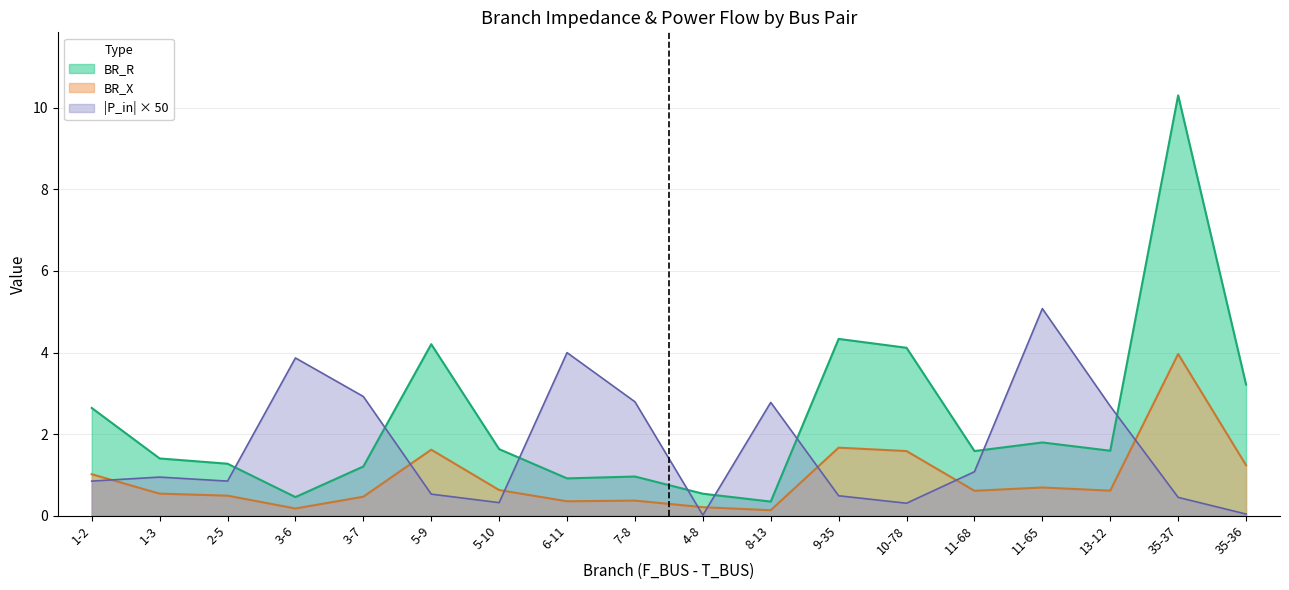

True or false: BR_R and BR_X intersect in this chart.

False